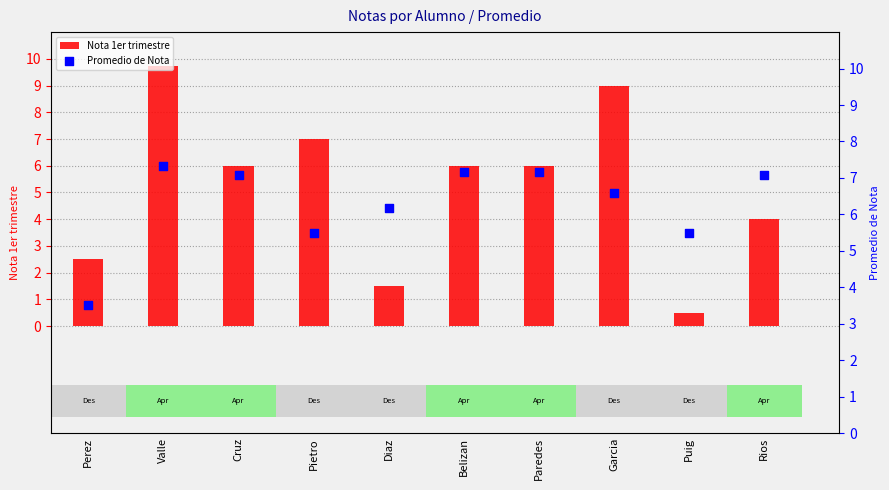

What is the change in value from Perez to Belizan?

+3.7